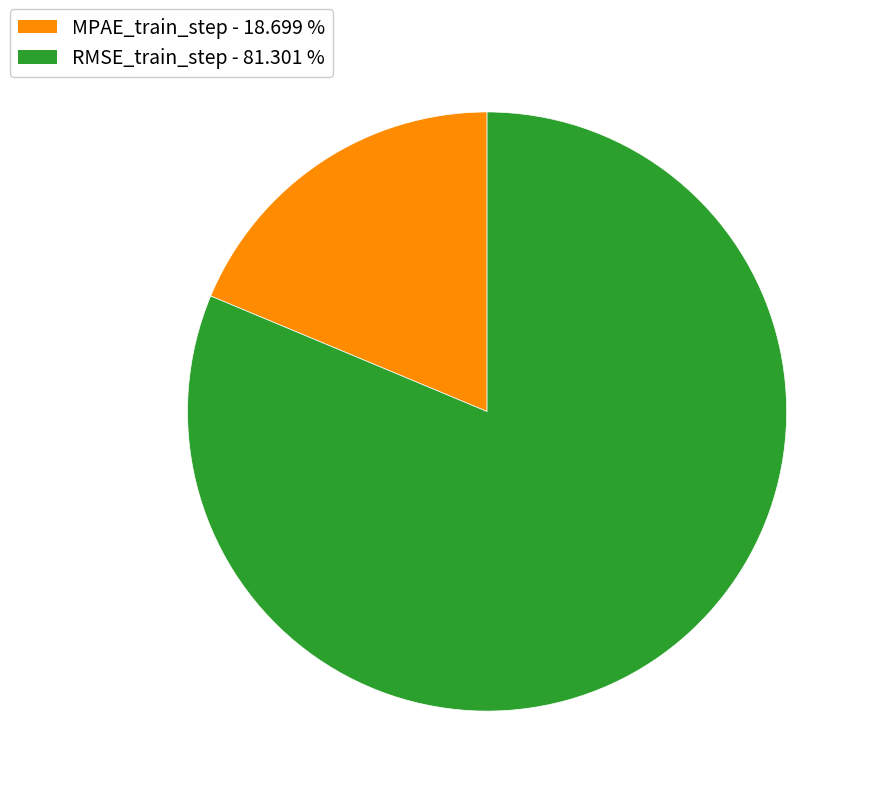

How many segments does this pie chart have?

2